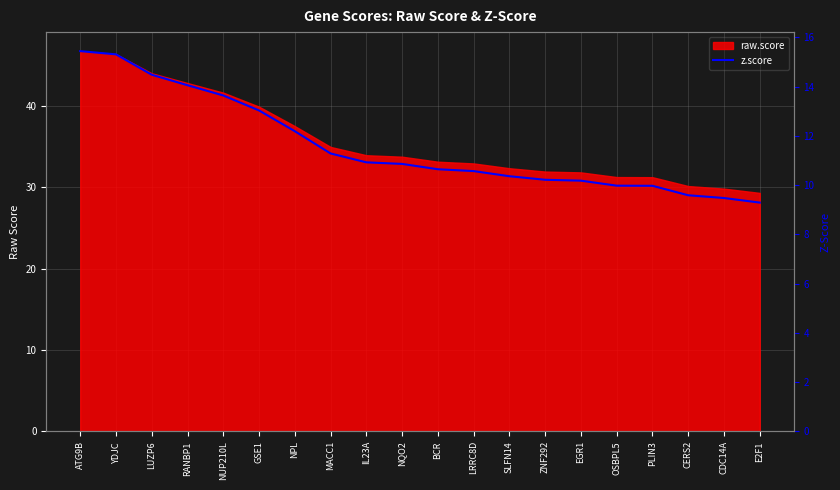

Rank the categories by value from lowest to highest.

E2F1, CDC14A, CERS2, PLIN3, OSBPL5, EGR1, ZNF292, SLFN14, LRRC8D, BCR, NQO2, IL23A, MACC1, NPL, GSE1, NUP210L, RANBP1, LUZP6, YDJC, ATG9B